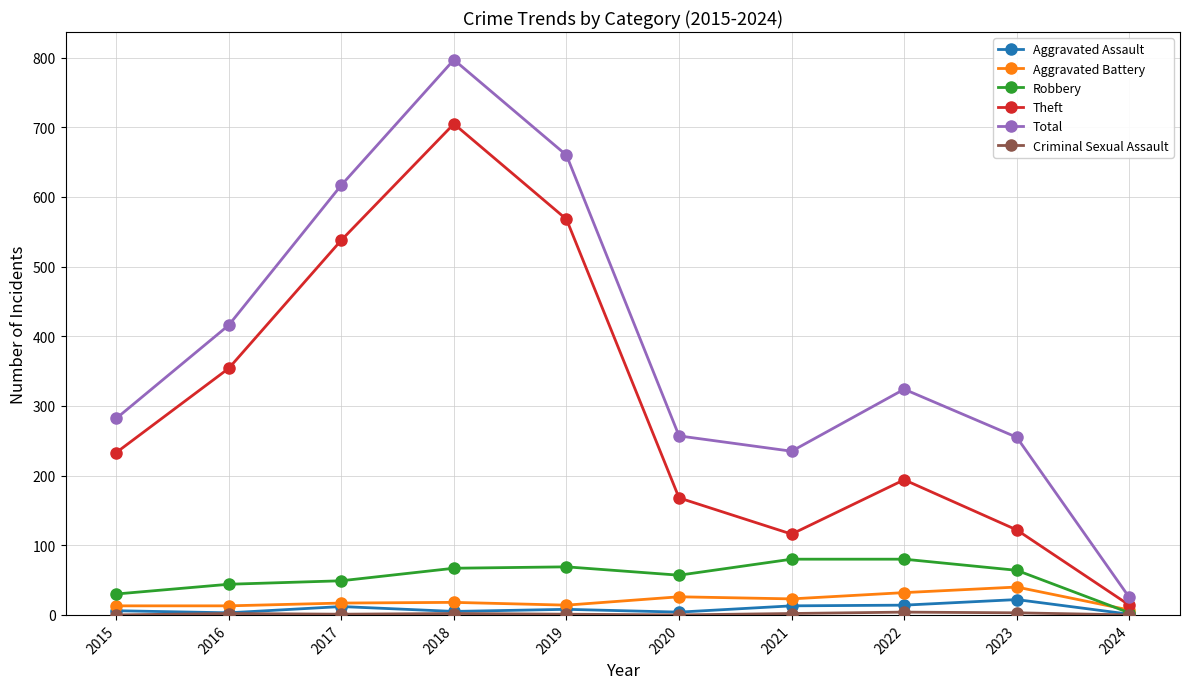

Where is Theft nearest to the value 359?

2016